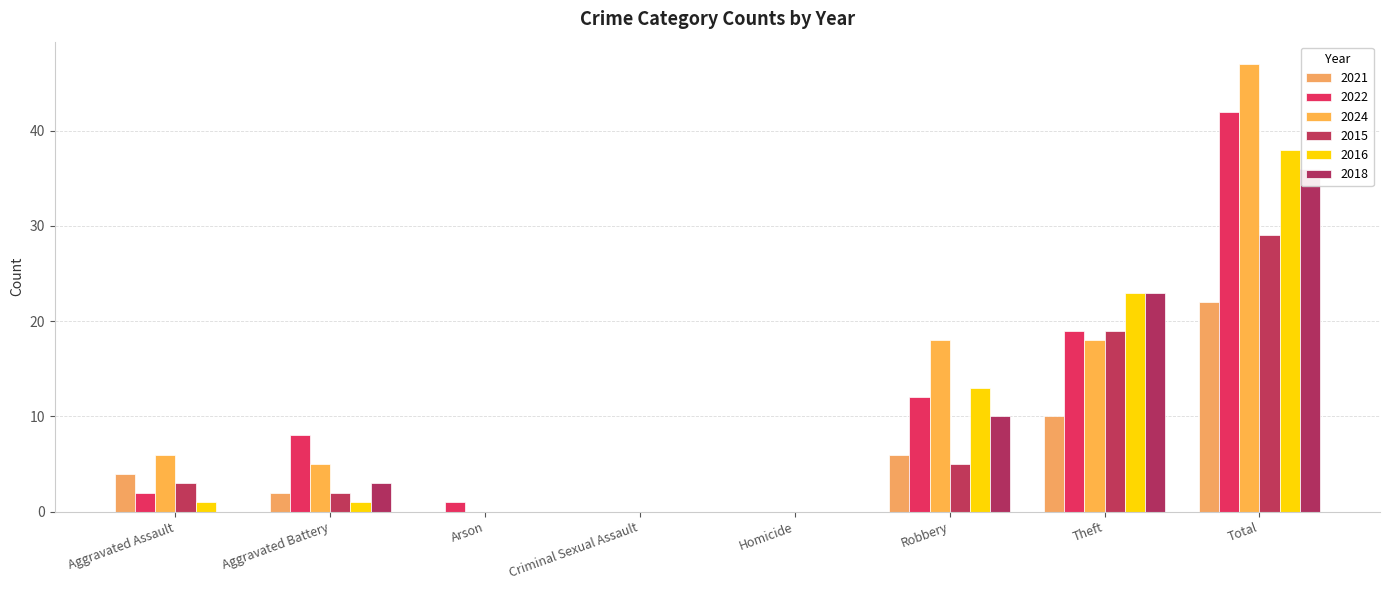

What is the label of the 5th bar from the left?

Homicide